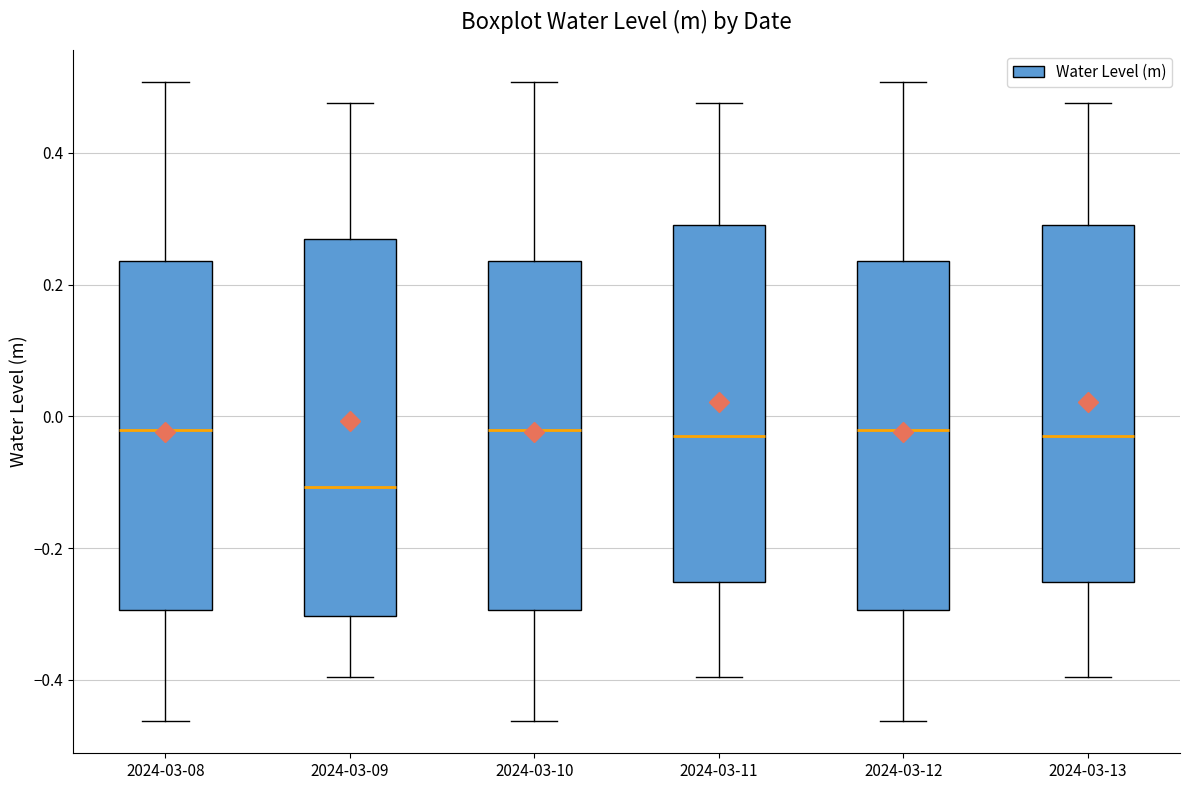

Reading left to right, transcribe this box plot: for each box, give where its median line is, the range the box spans, and where its two whiskers end, as read against the y-axis. The values are not printed on the chart, so give them approximately, as read against the axis.

2024-03-08: median -0.02, box -0.30 to 0.24, whiskers -0.46 to 0.50
2024-03-09: median -0.10, box -0.30 to 0.26, whiskers -0.40 to 0.48
2024-03-10: median -0.02, box -0.30 to 0.24, whiskers -0.46 to 0.50
2024-03-11: median -0.04, box -0.26 to 0.30, whiskers -0.40 to 0.48
2024-03-12: median -0.02, box -0.30 to 0.24, whiskers -0.46 to 0.50
2024-03-13: median -0.04, box -0.26 to 0.30, whiskers -0.40 to 0.48